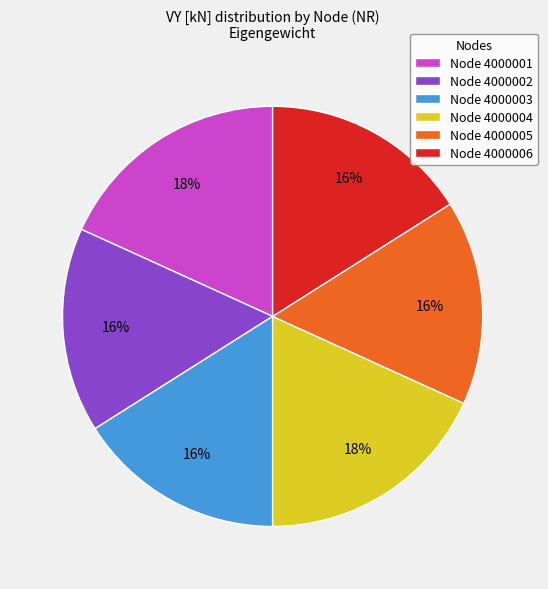

True or false: Node 4000001 accounts for 18% of the total.

True